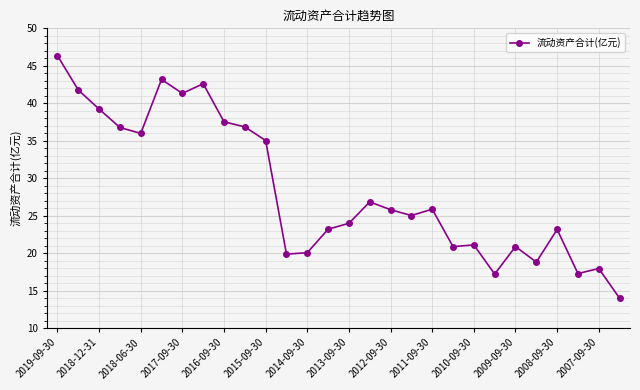

What is the difference between the maximum and minimum values?

32.4